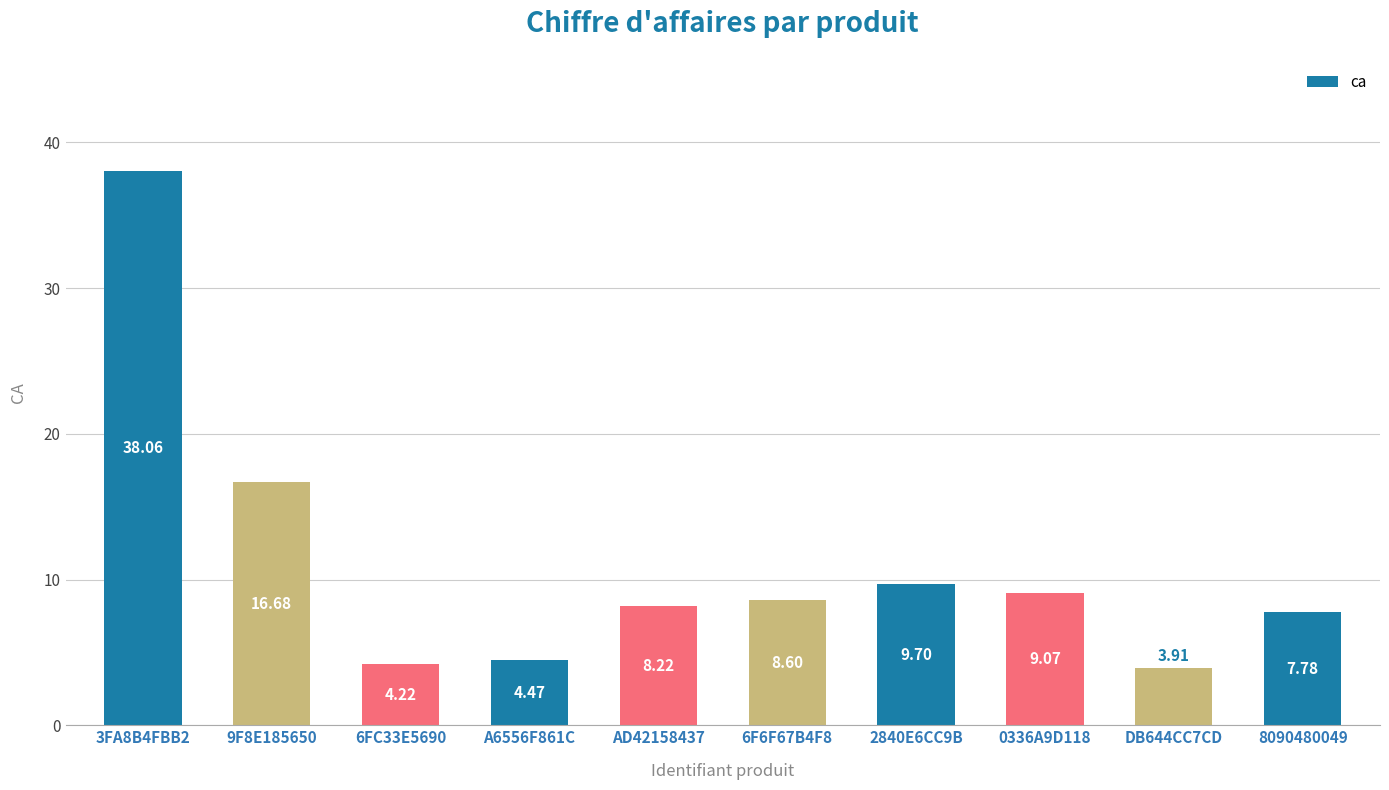

What is the ratio of the value at 6F6F67B4F8 to the value at DB644CC7CD?

2.2